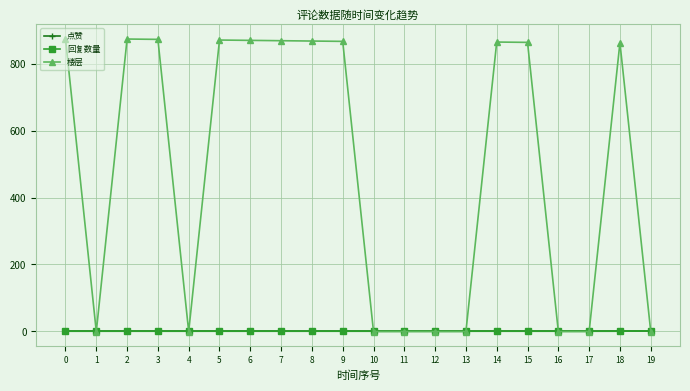

How many times do 楼层 and 点赞 cross each other?

9